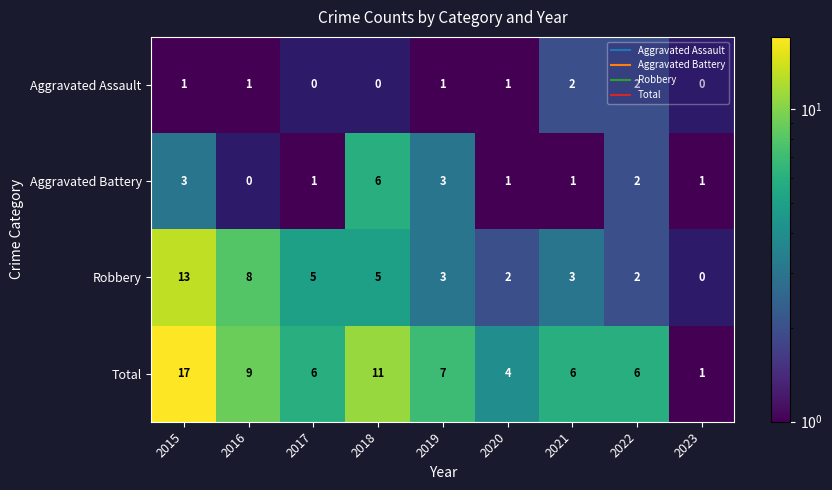

The value of Robbery at 2015 is 13.0. True or false?

True